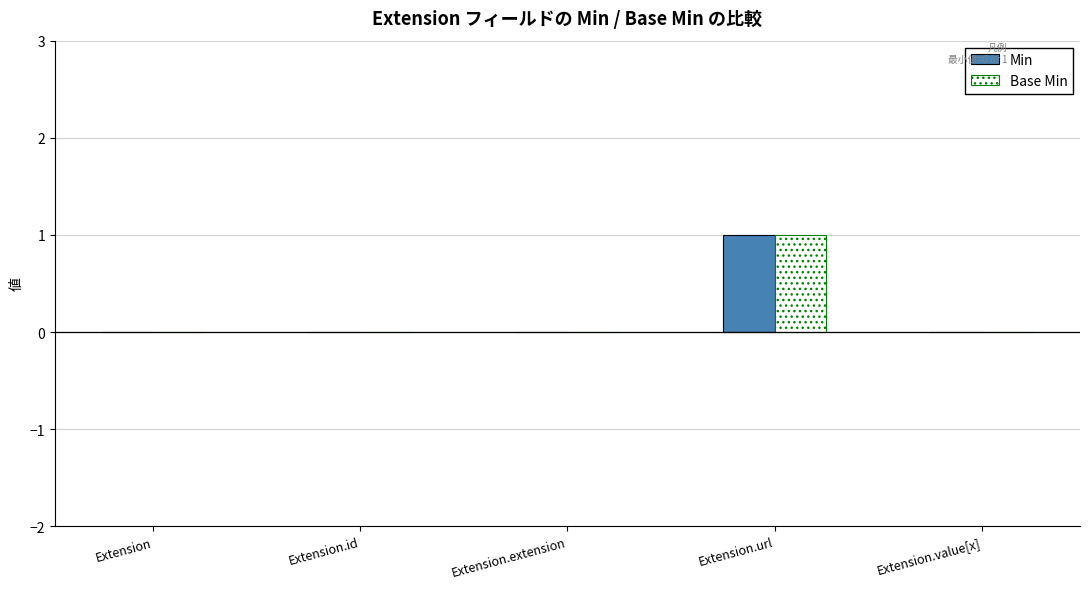

At which category does the chart reach its peak across all series?

Extension.url